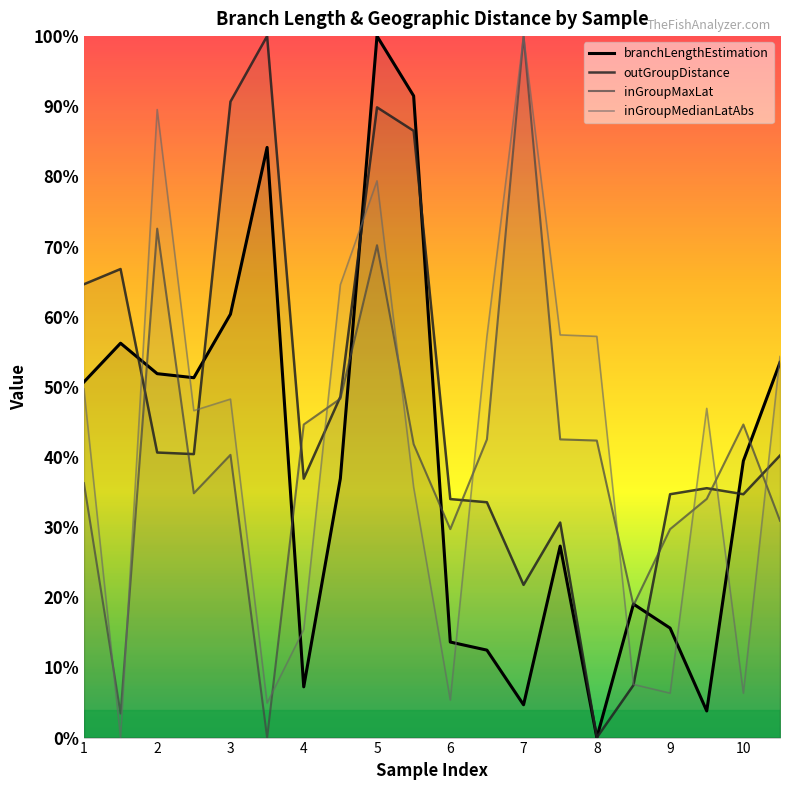

Reading left to right, what are all the values shown in this chart?

branchLengthEstimation: 0.5	0.6	0.5	0.5	0.6	0.8	0.1	0.4	1.0	0.9	0.1	0.1	0.0	0.3	0.0	0.2	0.2	0.0	0.4	0.5
outGroupDistance: 0.6	0.7	0.4	0.4	0.9	1.0	0.4	0.5	0.9	0.9	0.3	0.3	0.2	0.3	0.0	0.1	0.3	0.4	0.3	0.4
inGroupMaxLat: 0.4	0.0	0.7	0.3	0.4	0.0	0.4	0.5	0.7	0.4	0.3	0.4	1.0	0.4	0.4	0.2	0.3	0.3	0.4	0.3
inGroupMedianLatAbs: 0.5	0.0	0.9	0.5	0.5	0.0	0.2	0.6	0.8	0.4	0.1	0.6	1.0	0.6	0.6	0.1	0.1	0.5	0.1	0.5